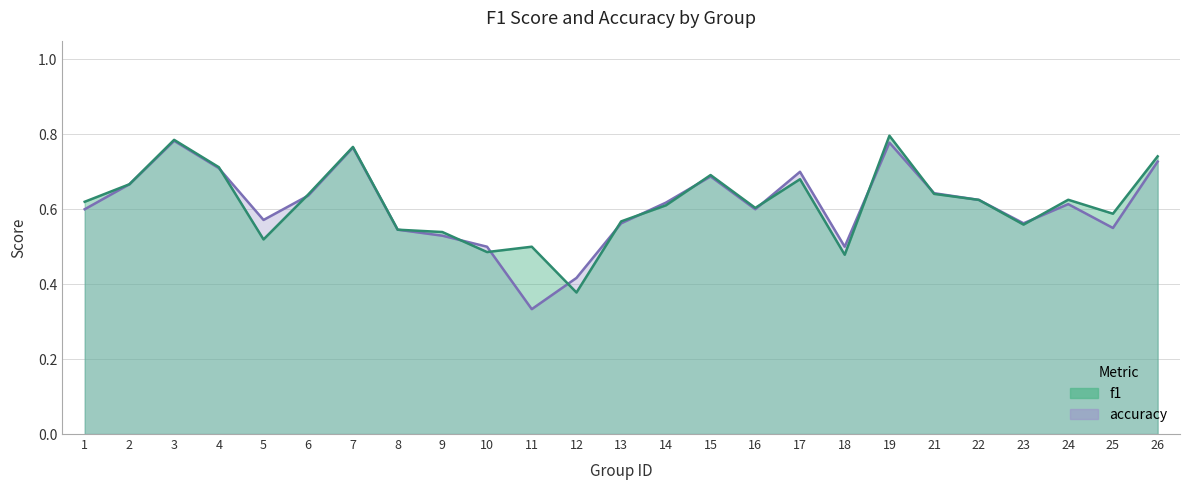

Which series has the largest total across all categories?

f1